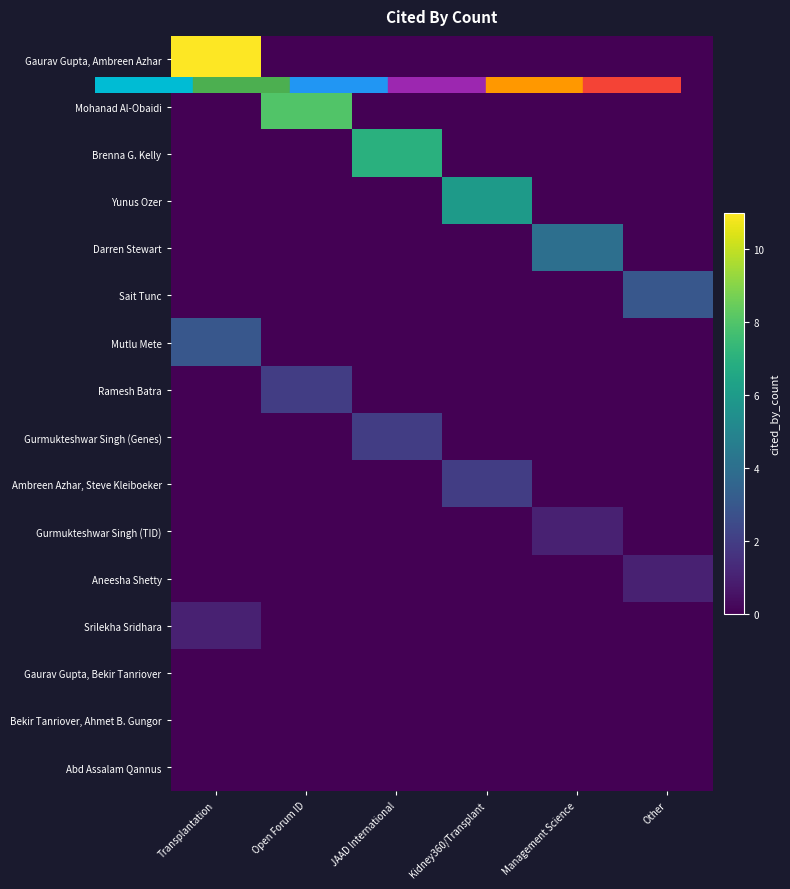

At how many categories does at least one series exceed 8?

1